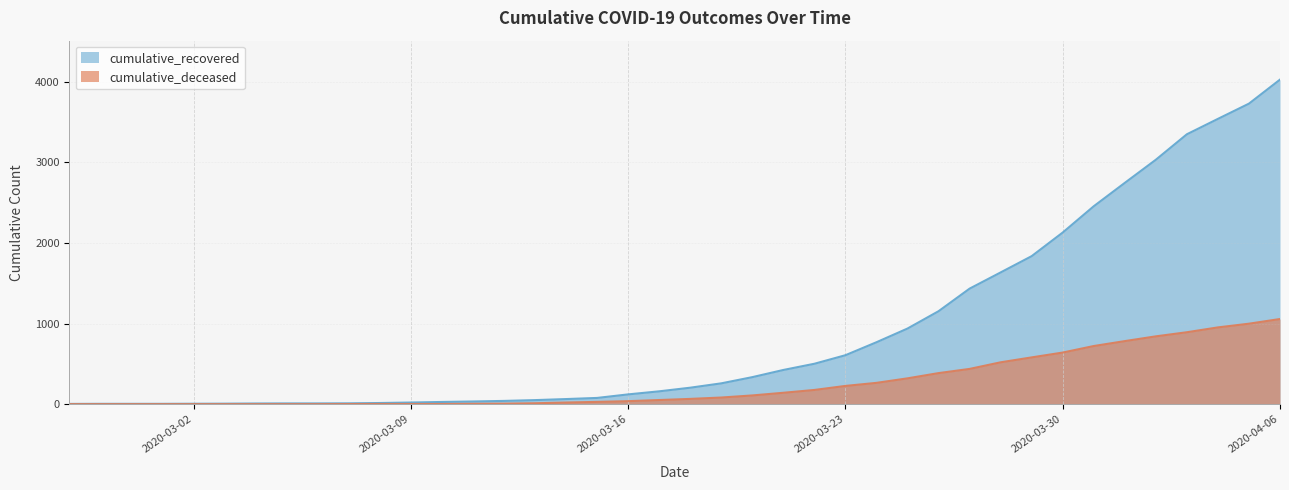

Which series has the largest total across all categories?

cumulative_recovered